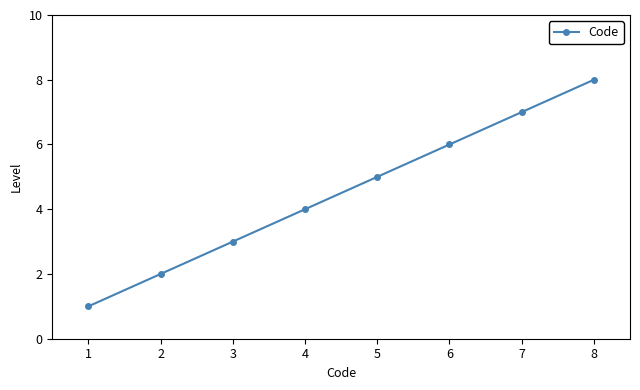

How many series are shown in this chart?

1